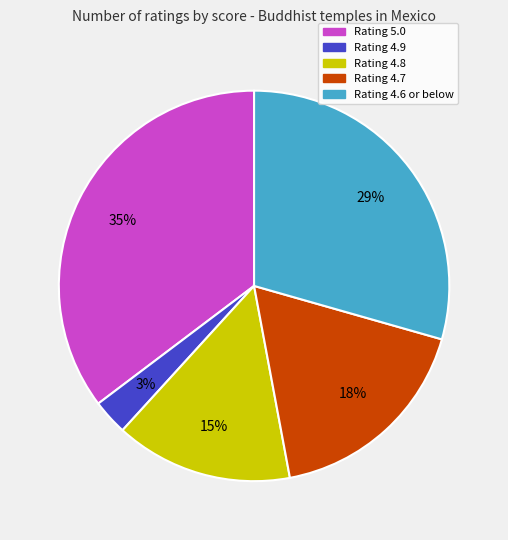

Is there a majority slice in this chart?

No